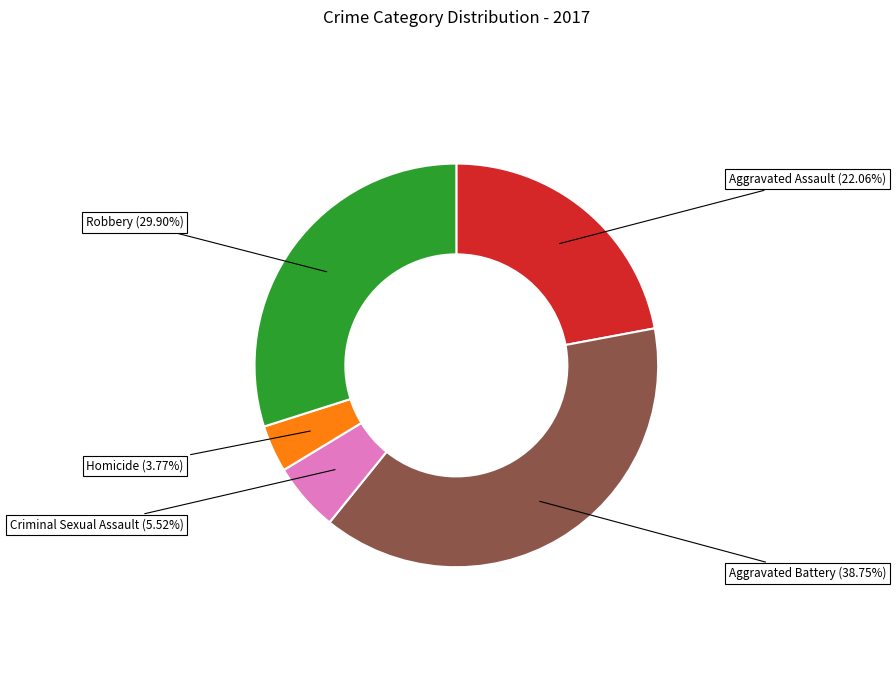

Between Aggravated Assault and Robbery, which is larger?

Robbery